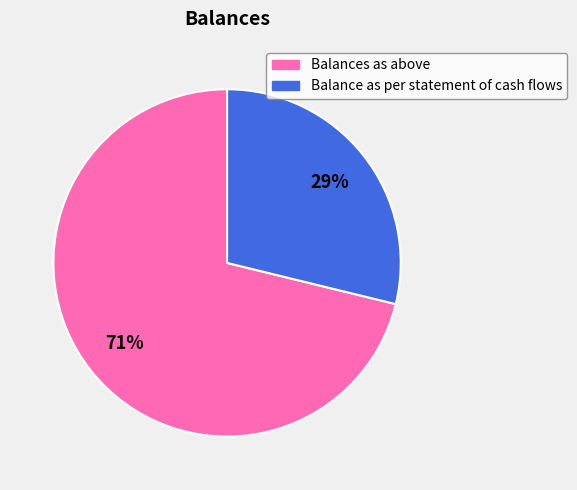

How many segments does this pie chart have?

2